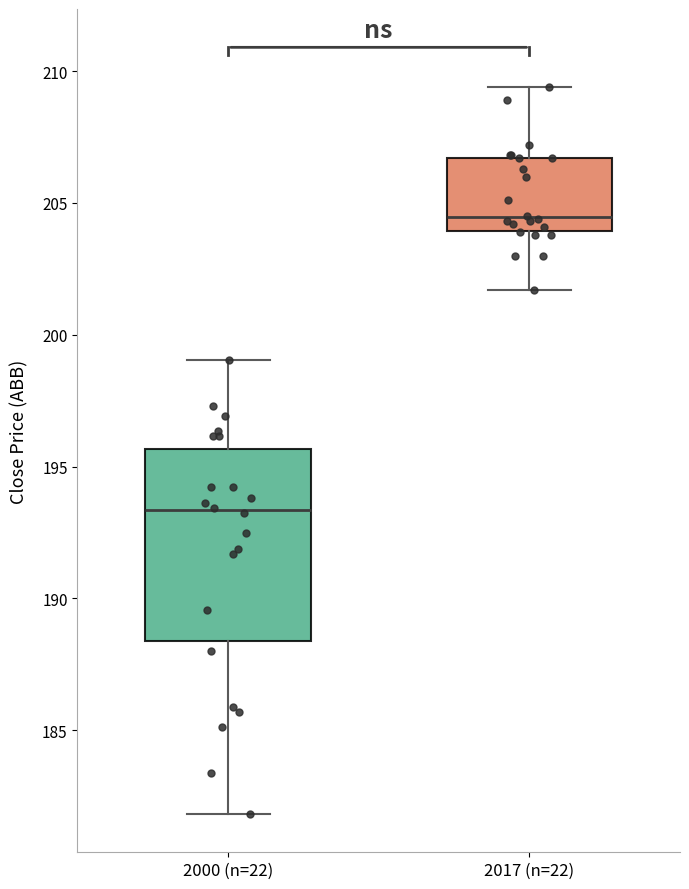

Where is the upper edge of the box for 2000 (n=22) on the y-axis? The values are not printed on the chart, so give them approximately, as read against the axis.

195.5